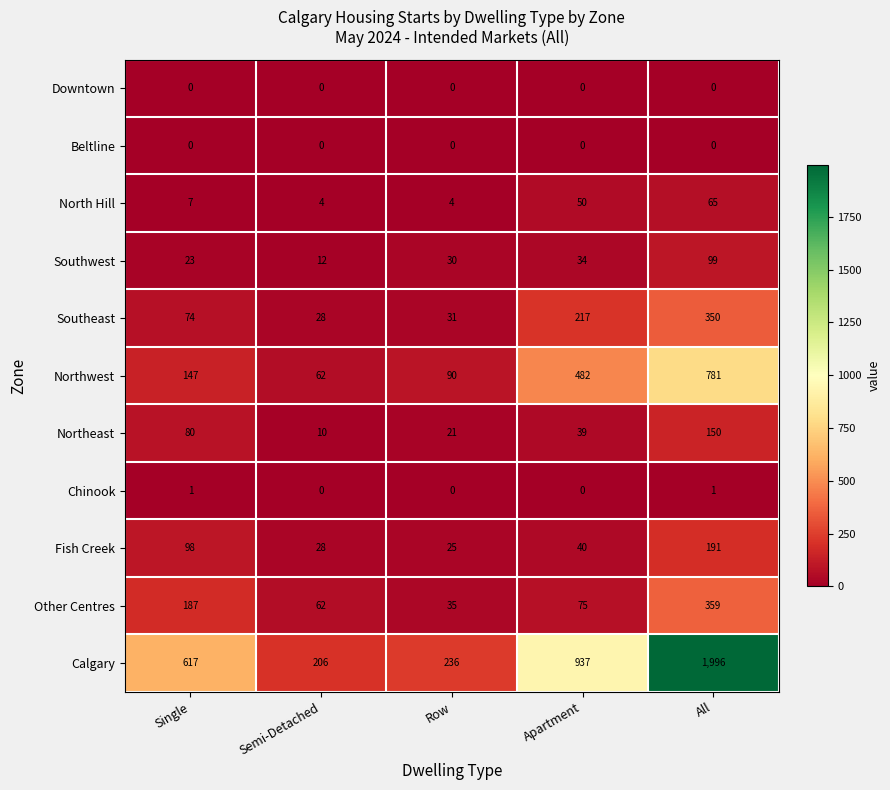

What is the average value of the Southwest series?

40